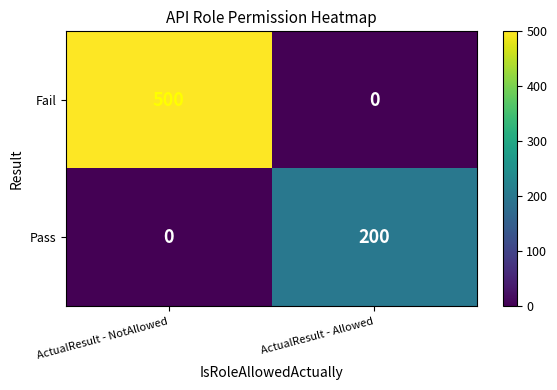

Rank the series at ActualResult - NotAllowed from highest to lowest value.

Fail, Pass